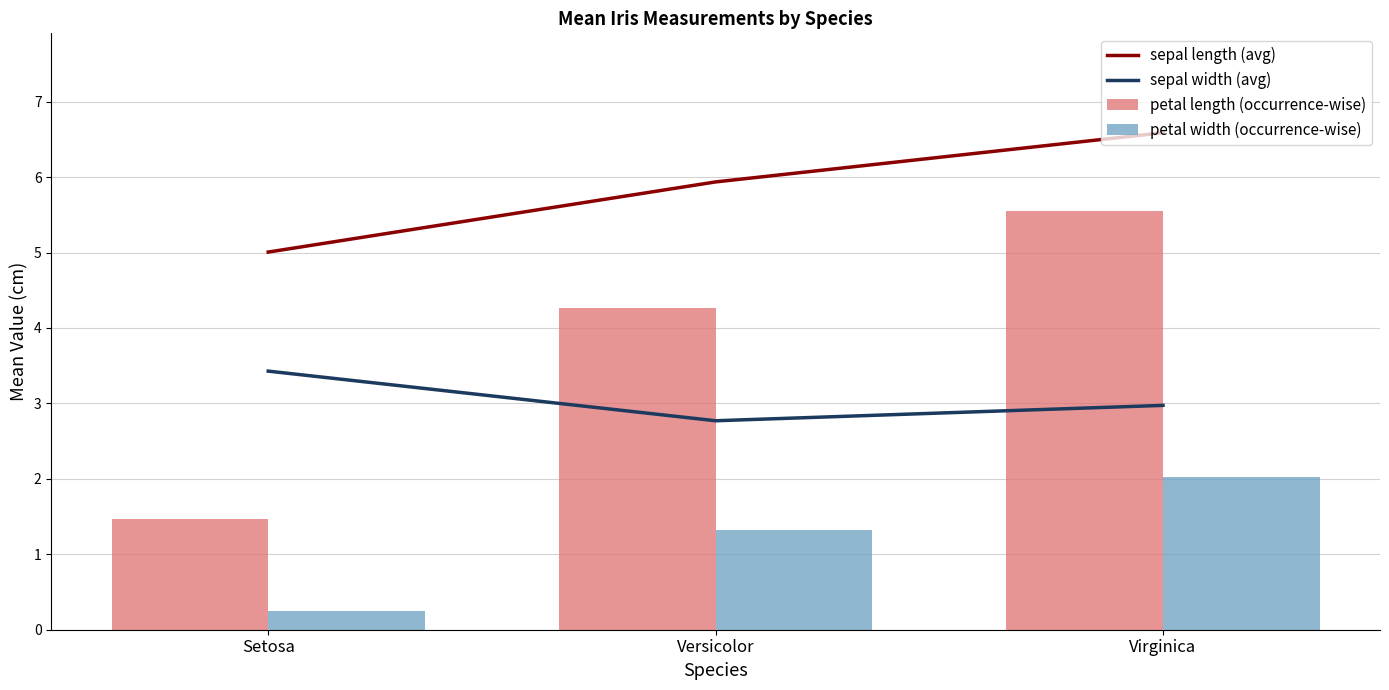

What is the sum of the petal length (occurrence-wise) values at Versicolor and Setosa?

5.7